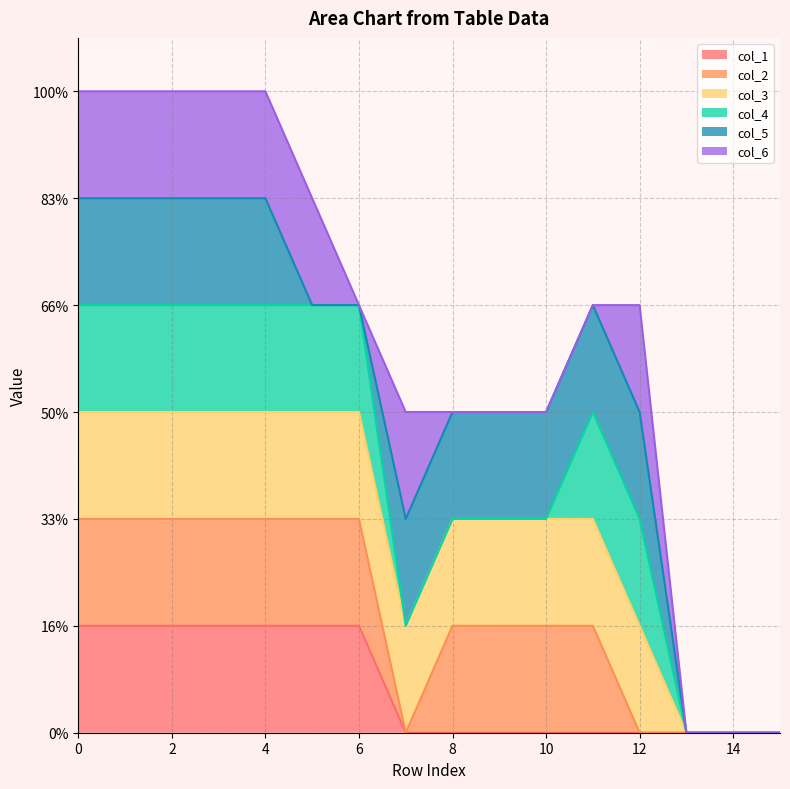

What is the label of the 15th point from the left?

14